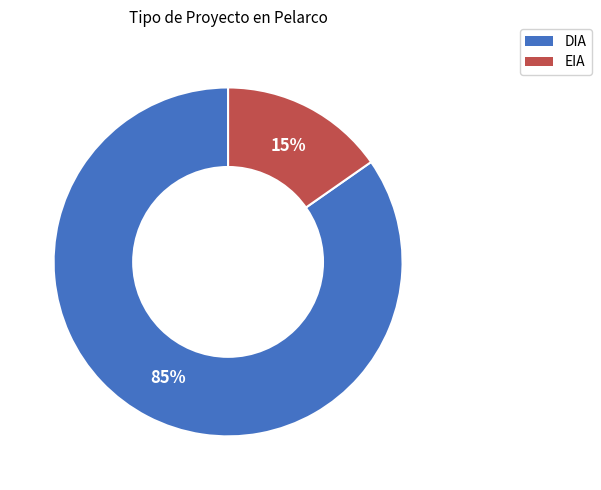

Is it true that EIA is 15% of the pie?

True